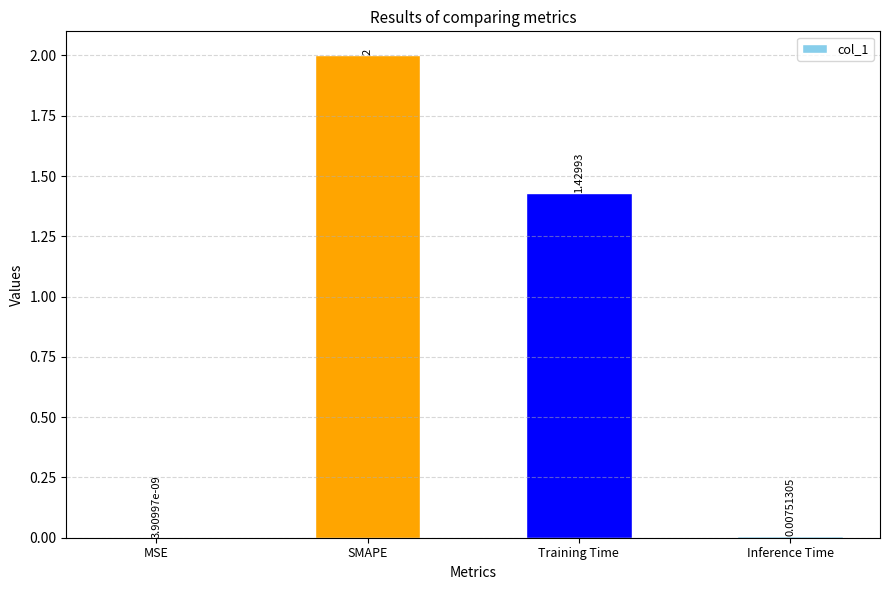

At which label is the value closest to 1?

Training Time